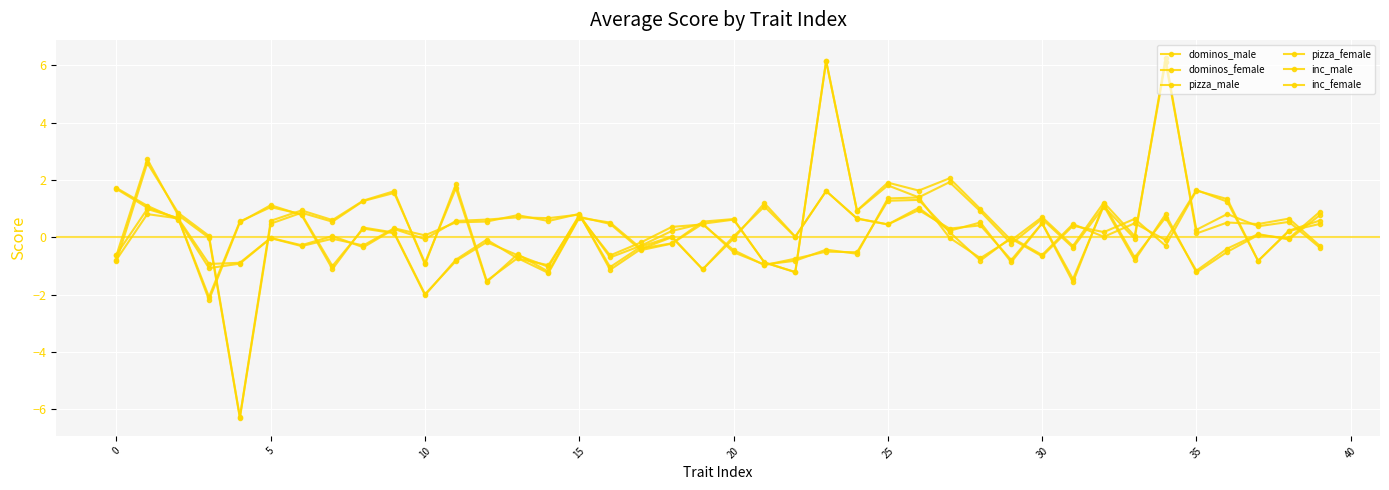

What is the difference between the maximum and minimum values in the inc_female series?

12.5